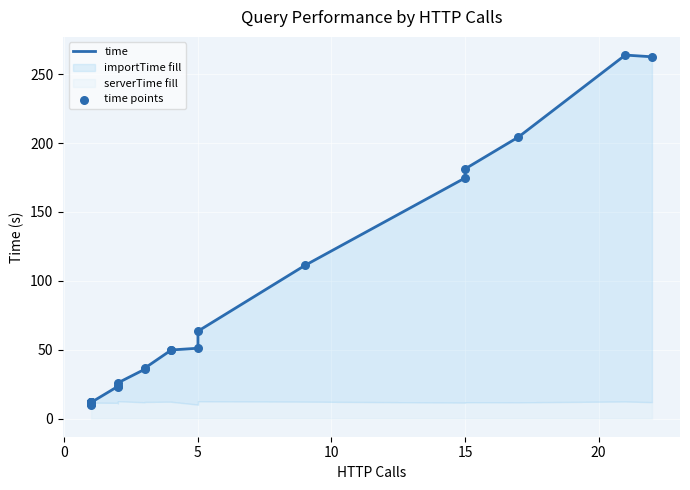

At how many categories does at least one series exceed 230?

2